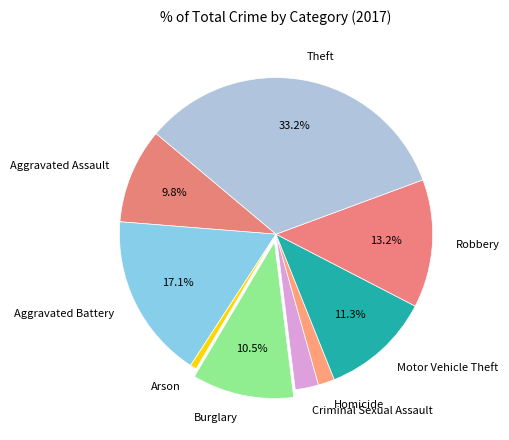

To the nearest percent, what percentage of the pie is Arson?

1%